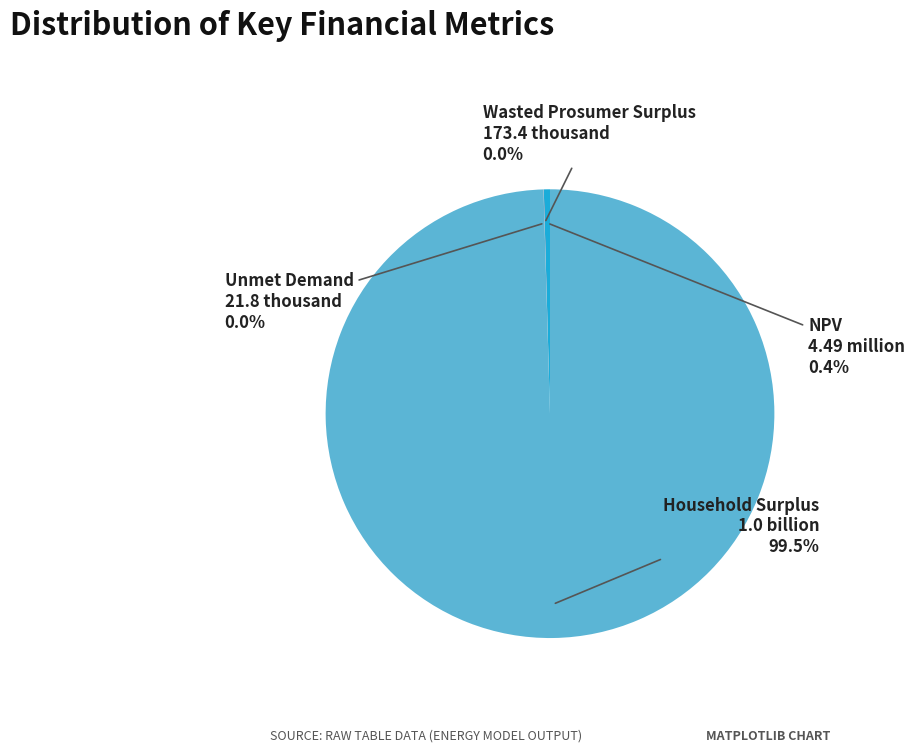

Does any single category account for the majority?

Yes